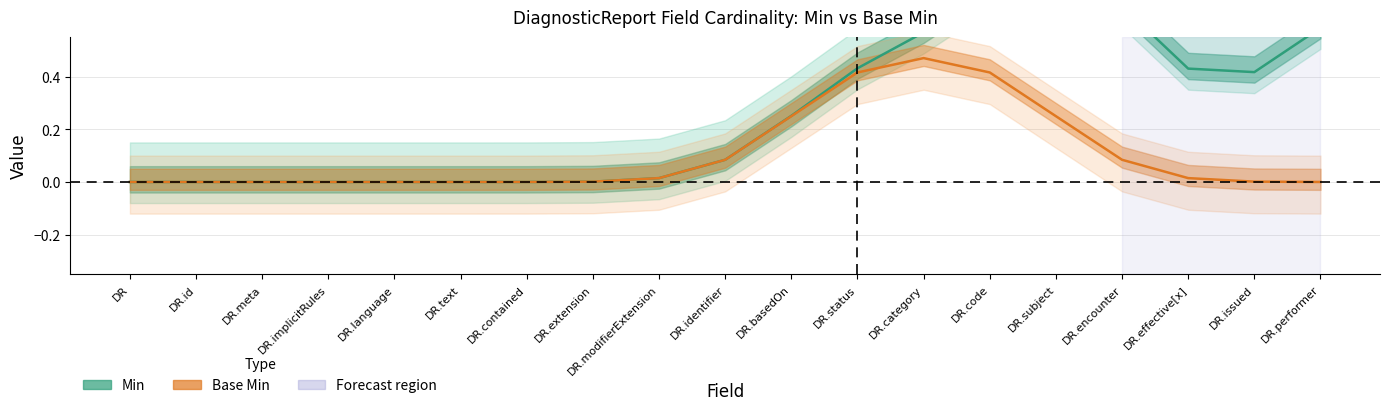

True or false: Min and Base Min cross at least once.

False